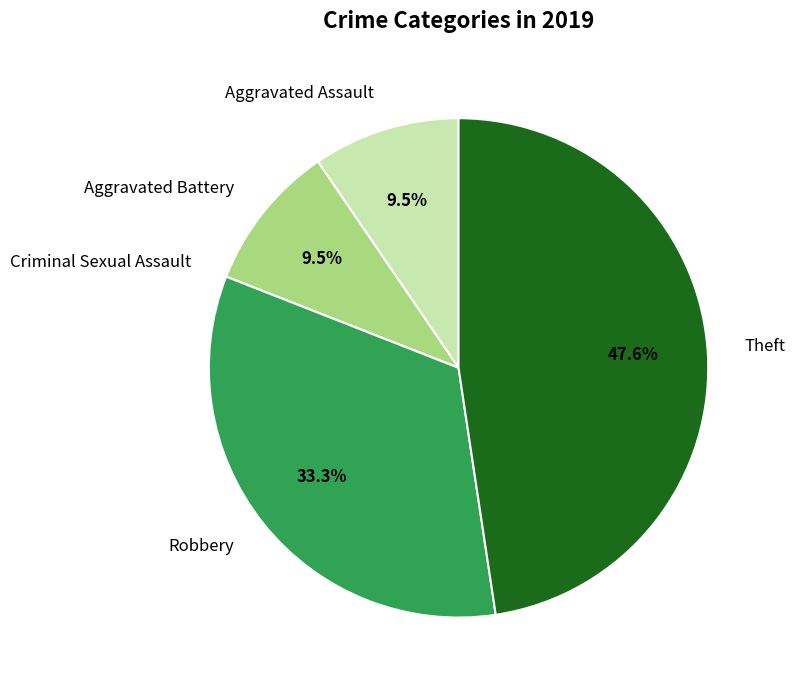

Is Theft the majority of the pie?

No